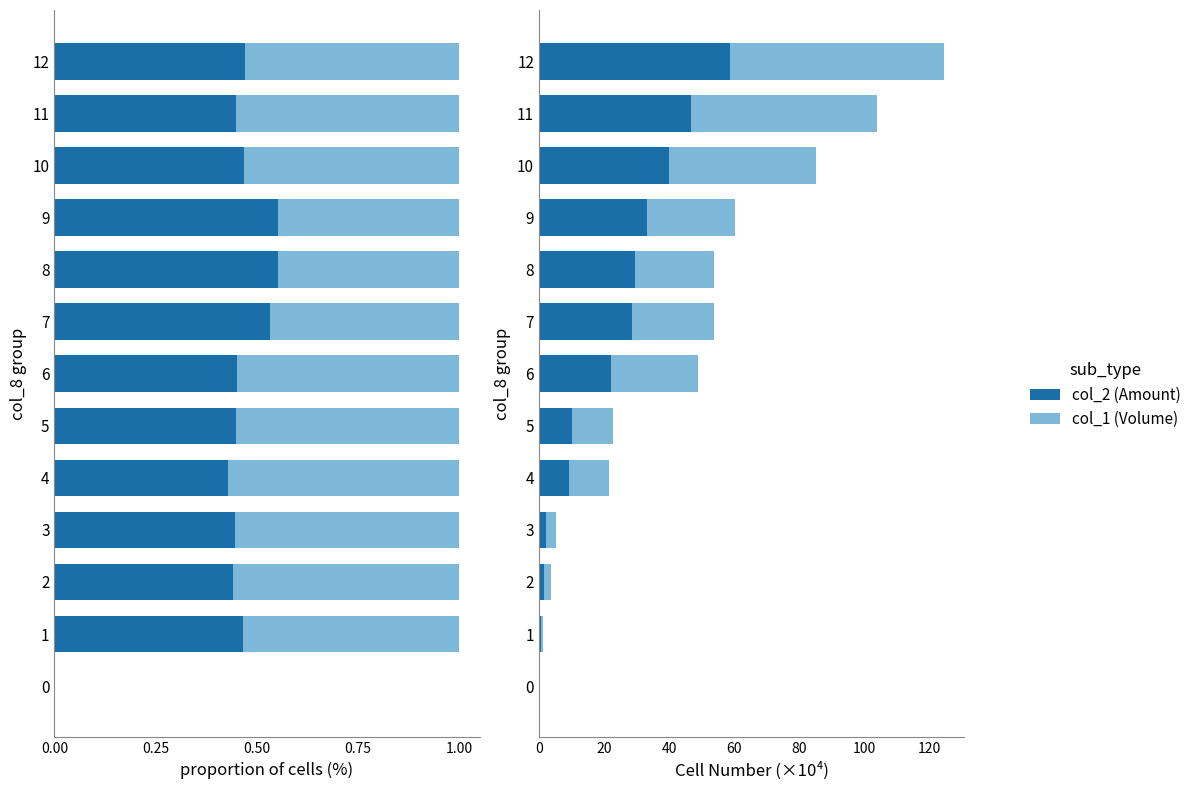

The value of col_1 (Volume) at 7 is 15.4. True or false?

False